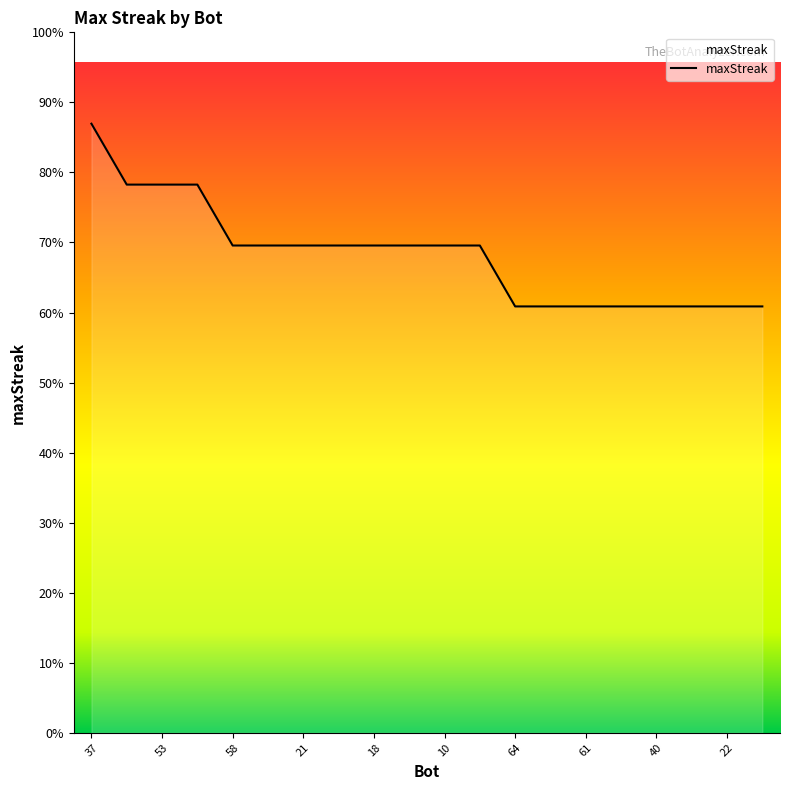

Reading left to right, extract all data points from this chart.

37=20	57=18	53=18	43=18	58=16	44=16	21=16	20=16	18=16	15=16	10=16	2=16	64=14	63=14	61=14	54=14	40=14	28=14	22=14	12=14